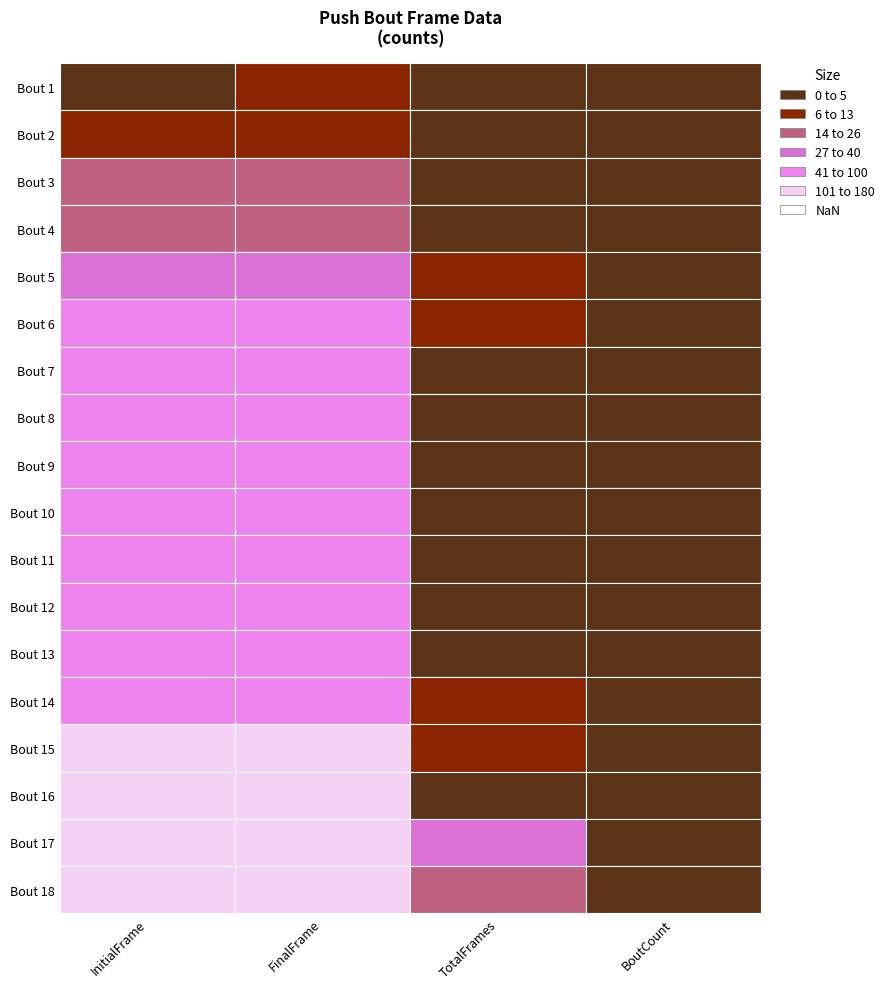

Is it true that Push_TotalFrames equals 7 at 15?

False